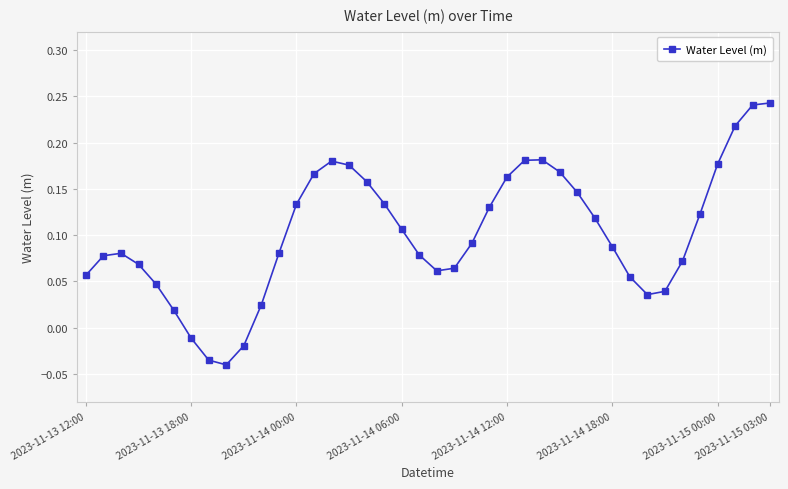

True or false: the data has more than 2 interior local peaks.

True